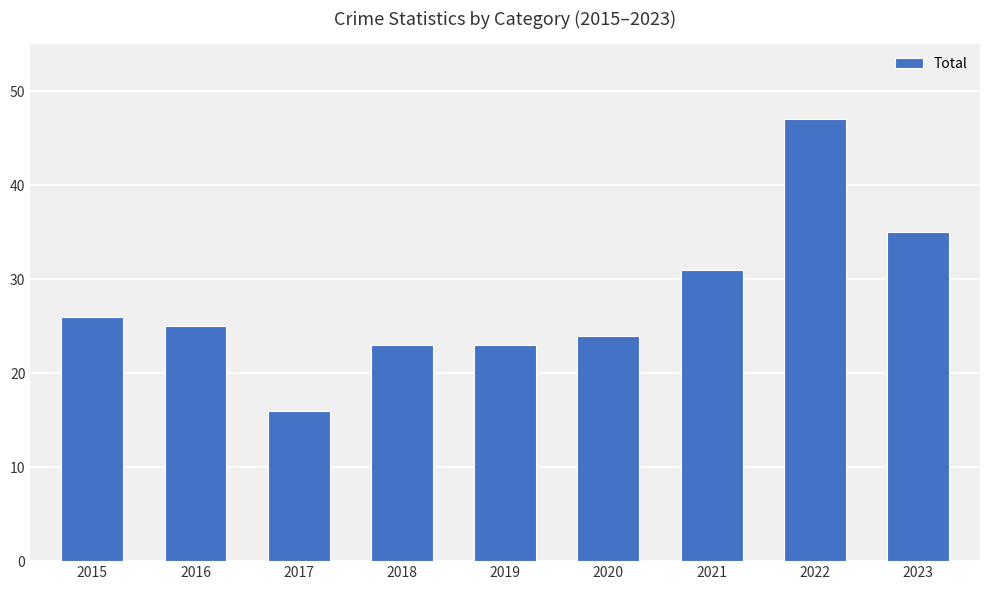

What is the value of the 2nd bar from the left?

25